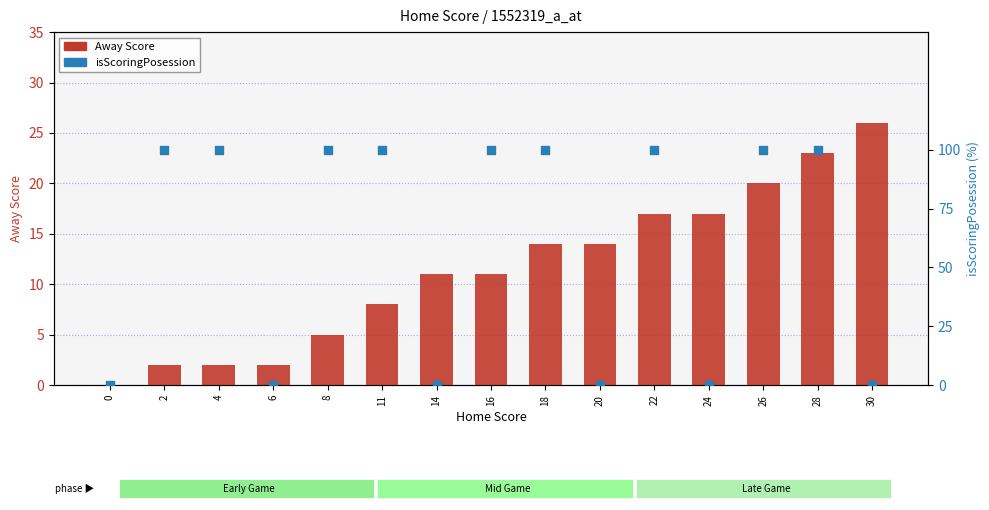

Is the value of Away Score at 14 greater than the value of isScoringPosession at 0?

Yes